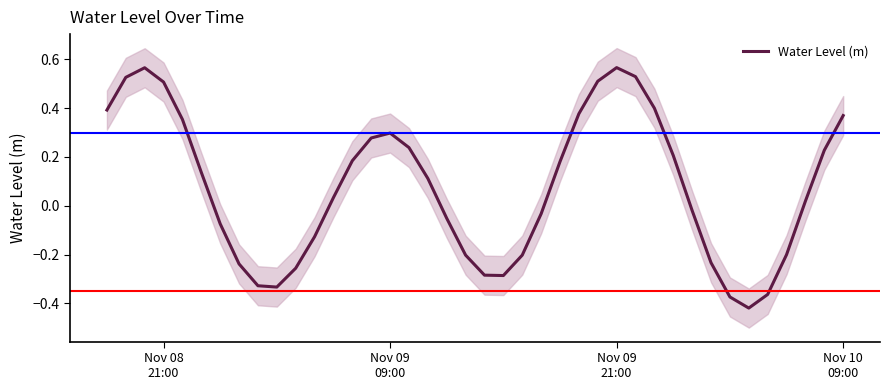

What is the greatest value displayed?

0.6